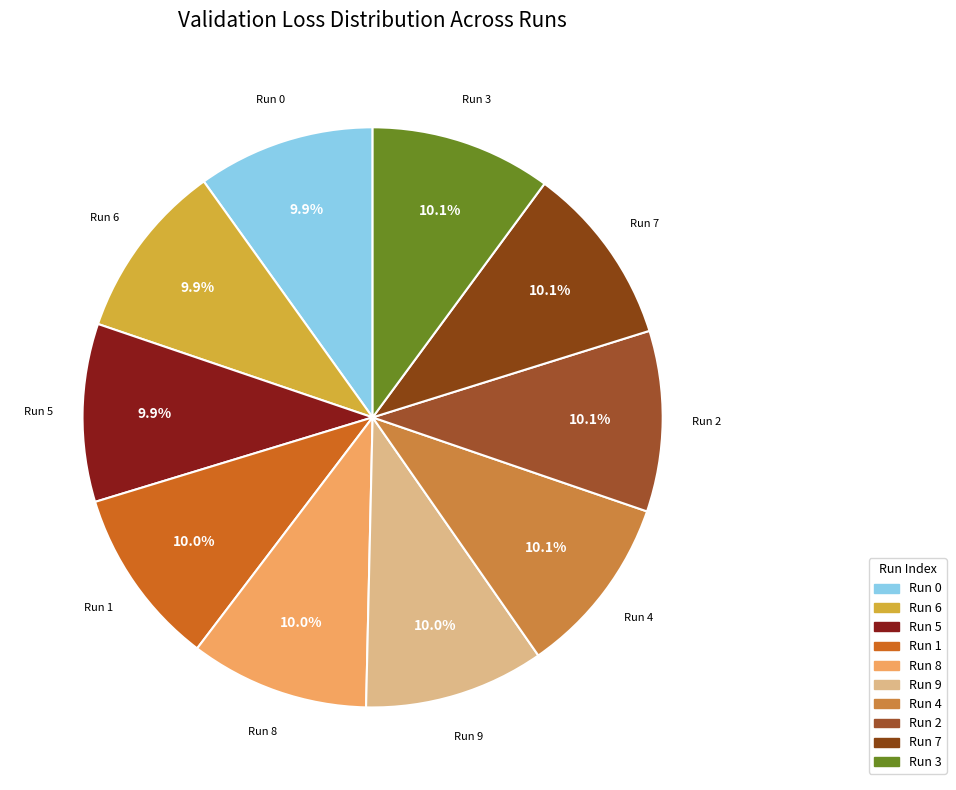

Approximately how many times larger is the value at Run 6 compared to Run 1?

1.0